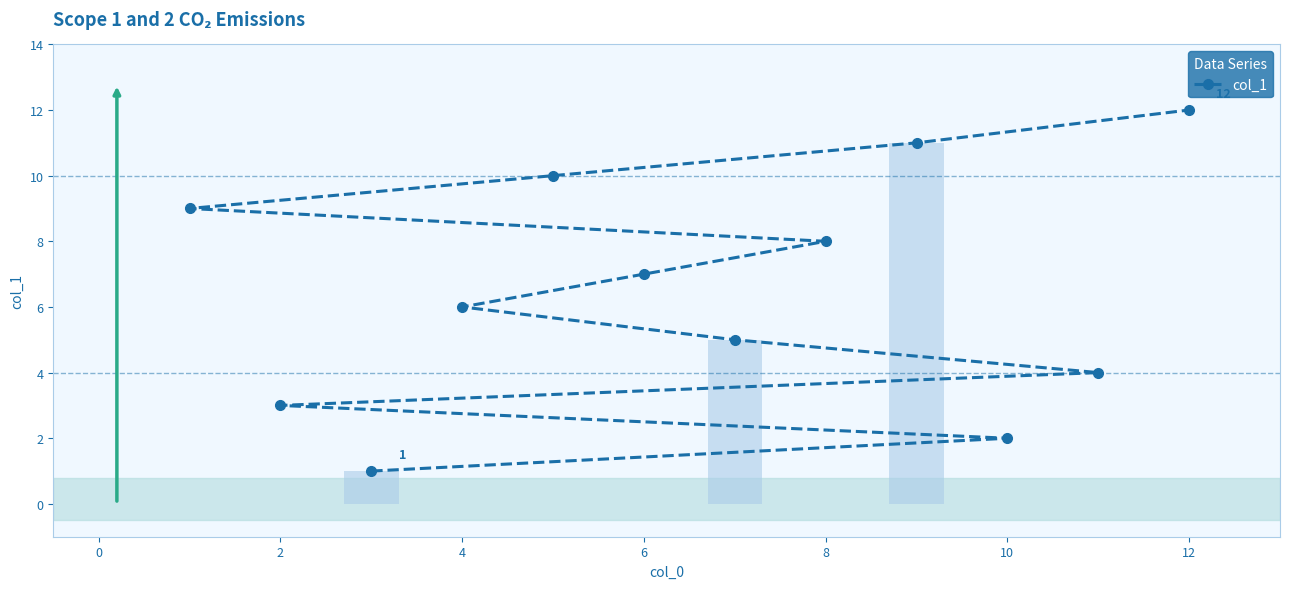

Count the number of categories in the chart.

12